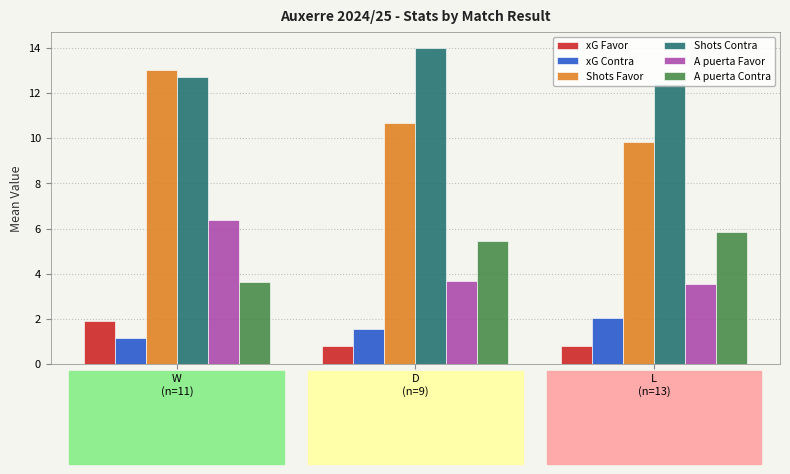

At which label is xG Contra closest to 1?

W
(n=11)